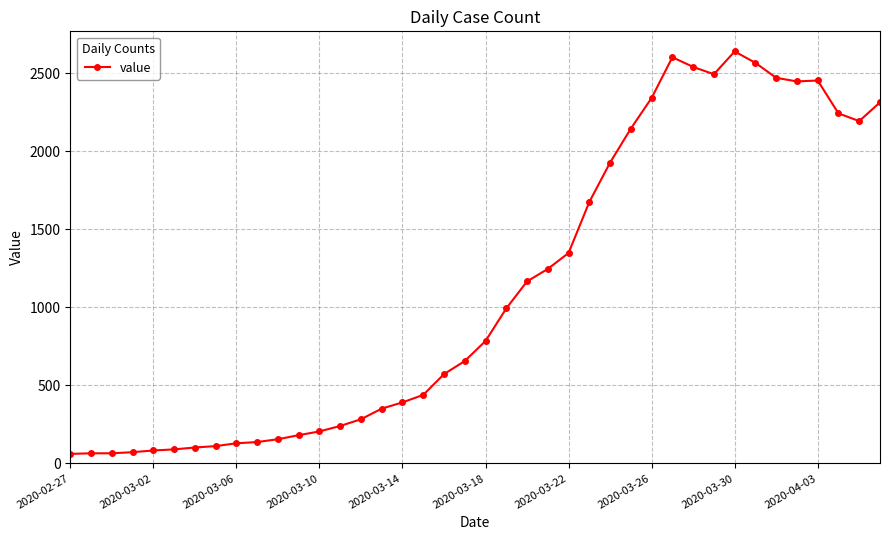

What is the value of the 28th point from the left?

2145